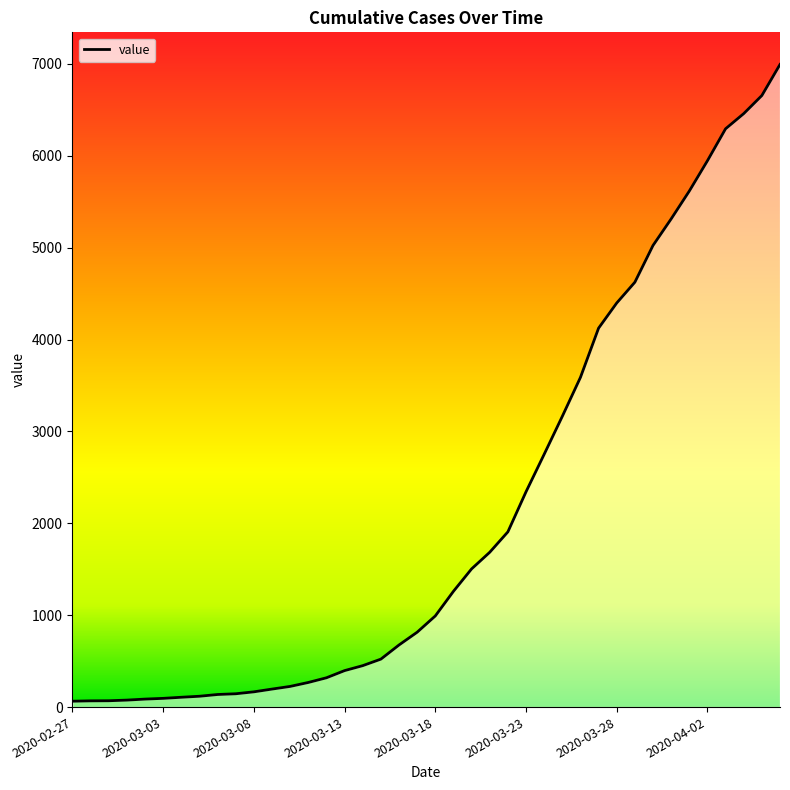

What is the maximum value shown in the chart?

6994